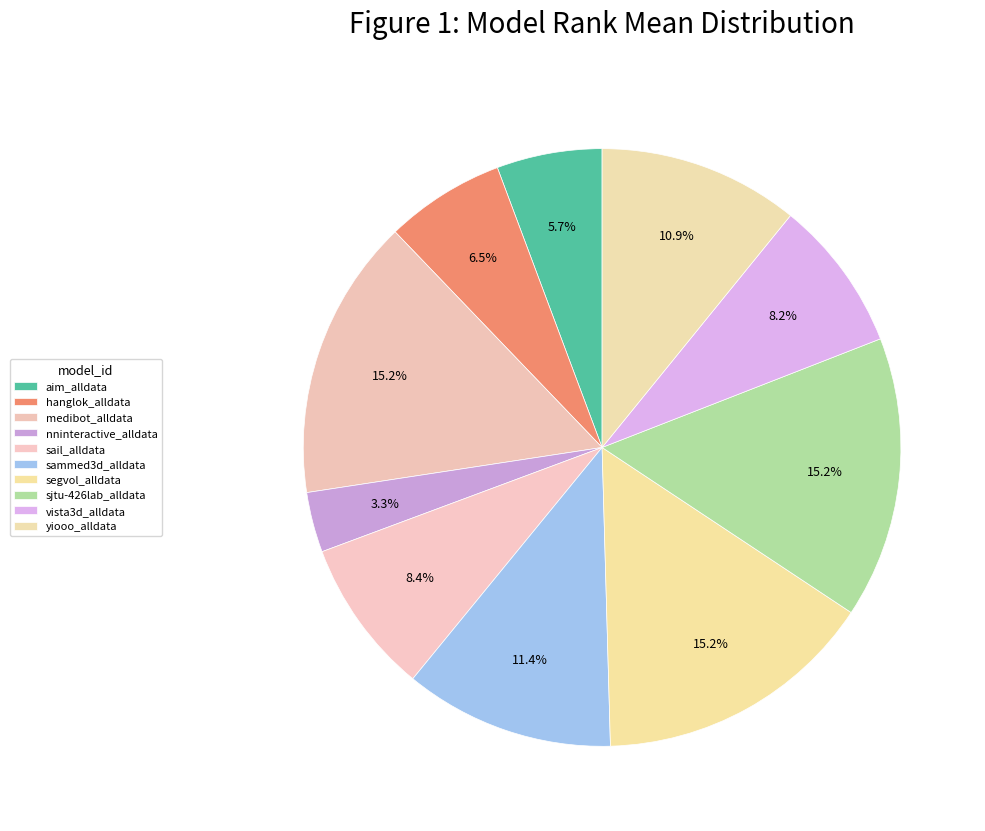

Count the number of slices in the pie.

10